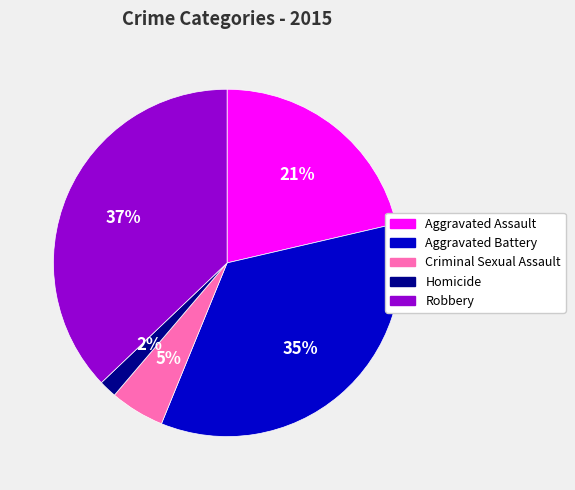

Which slice is the smallest?

Homicide